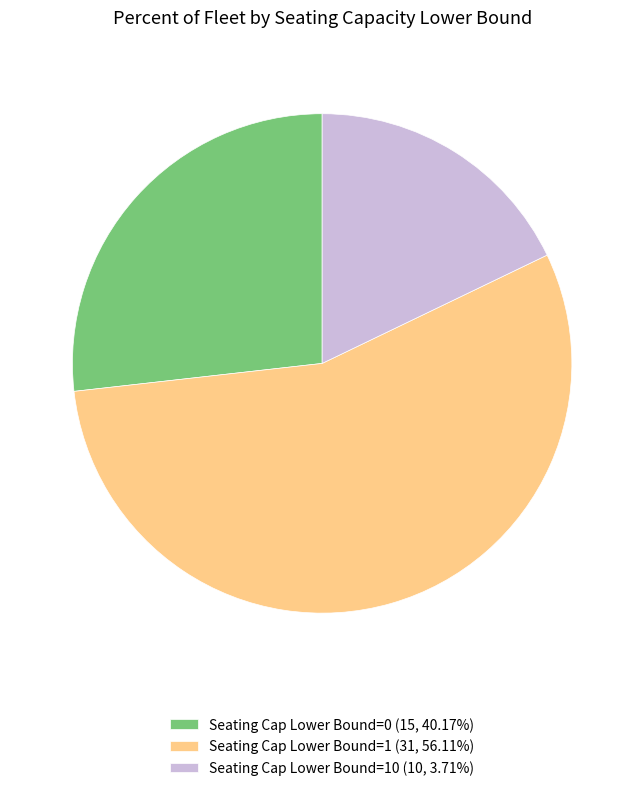

Combined, do Seating Cap Lower Bound=1 (31, 56.11%) and Seating Cap Lower Bound=10 (10, 3.71%) account for over 50%?

Yes